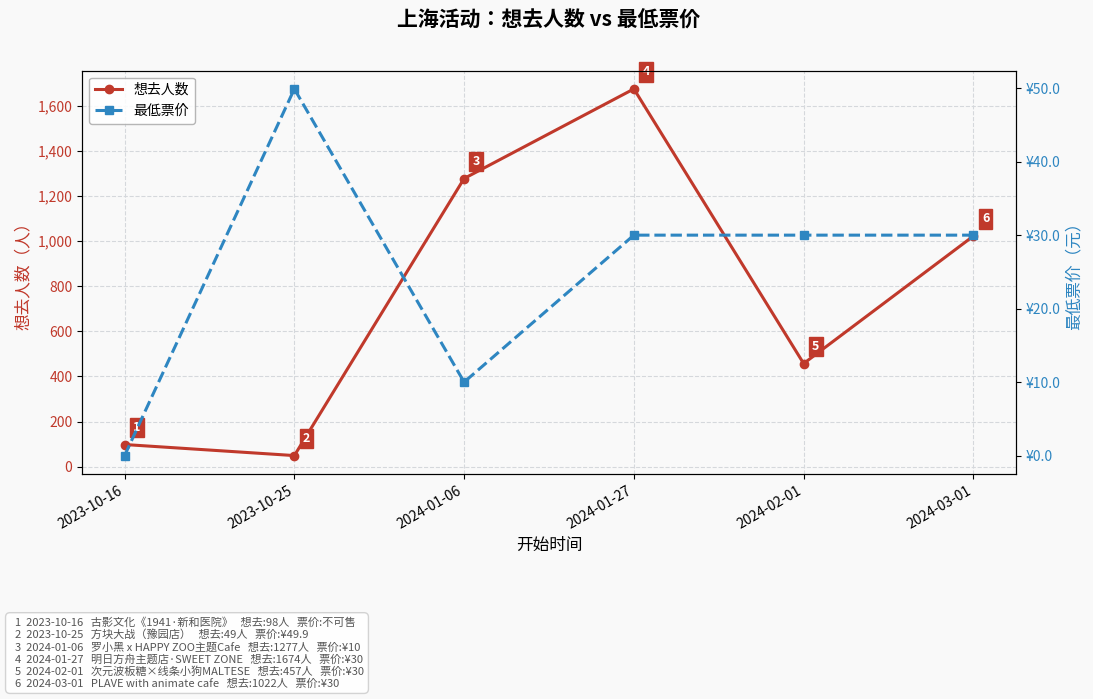

Between 2023-10-25 and 2024-03-01, which is larger?

2024-03-01